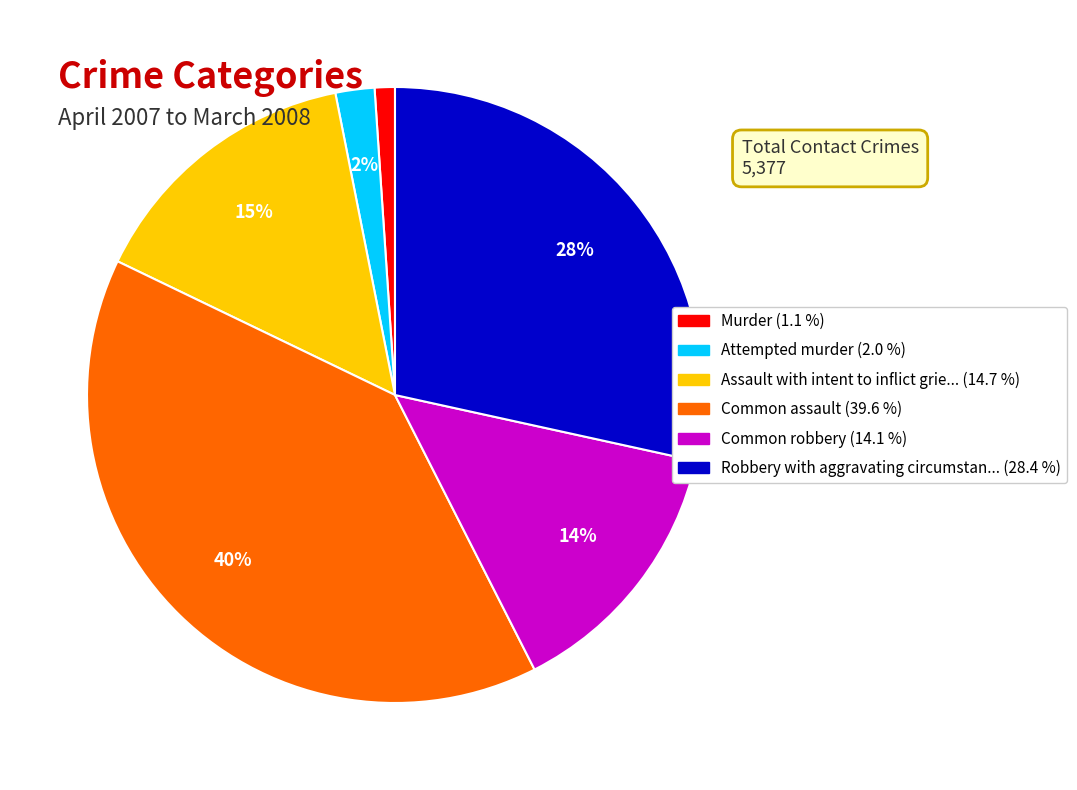

Does any single category account for the majority?

No